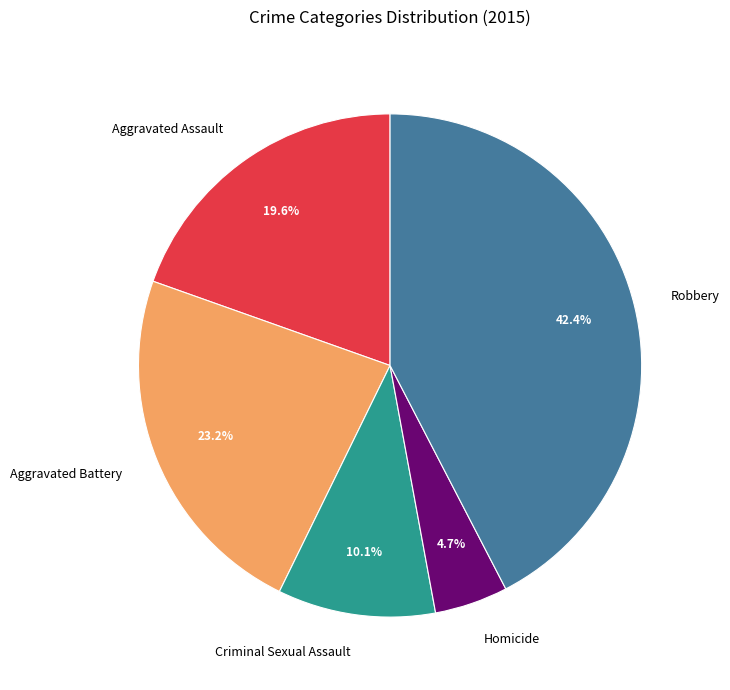

To the nearest percent, what is the difference between the largest and smallest slice percentages?

38%